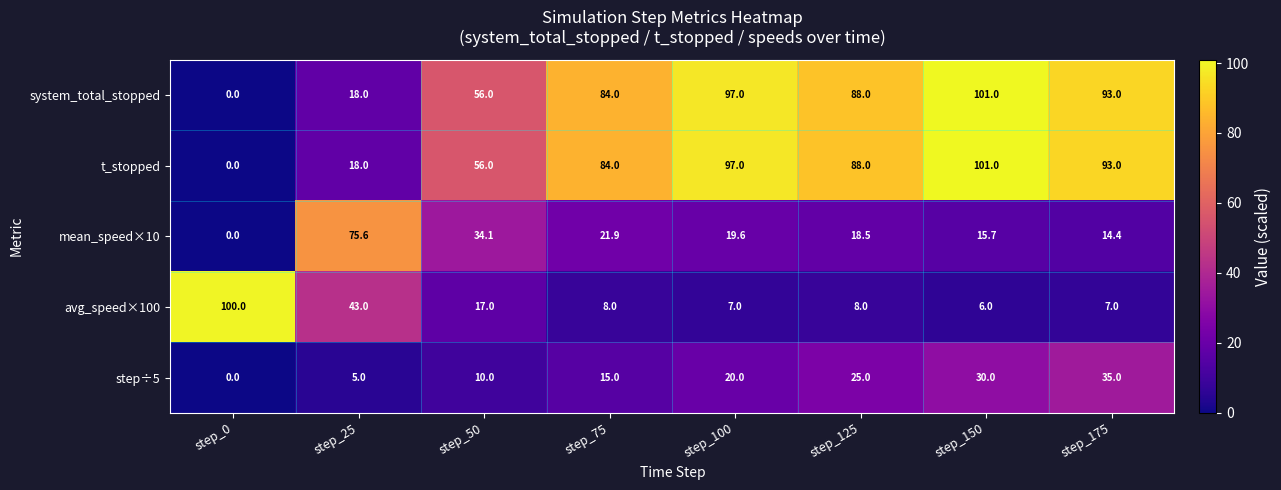

What is the total value across all series at step_175?

242.4